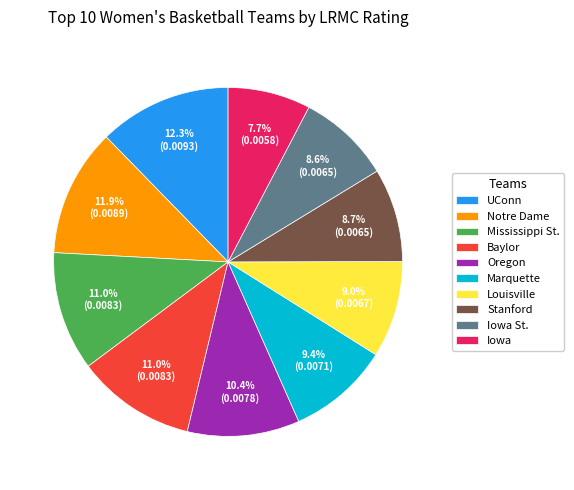

What is the smallest slice in the pie chart?

Iowa